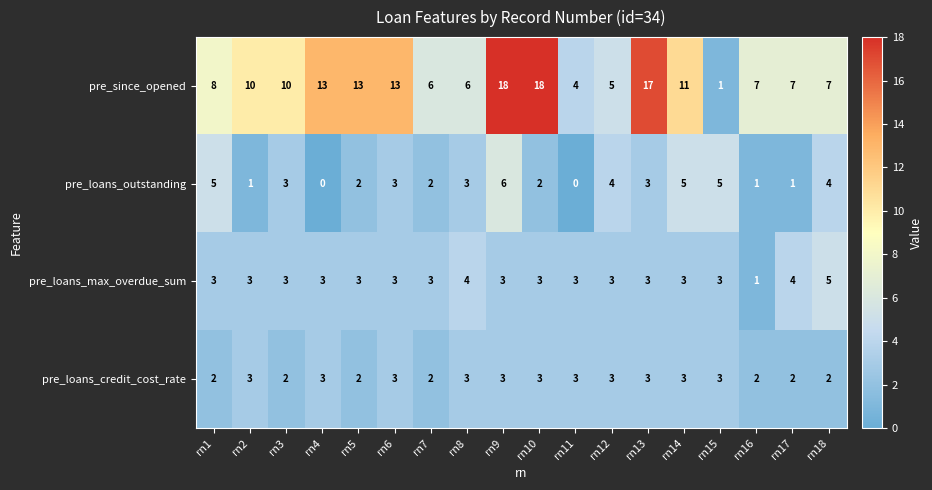

Is it true that pre_loans_credit_cost_rate equals 3 at rn12?

True